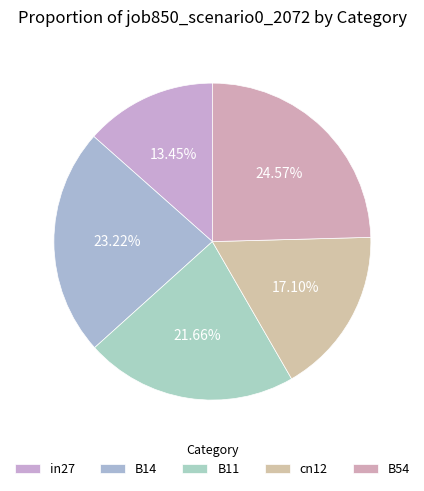

What is the largest slice in the pie chart?

B54